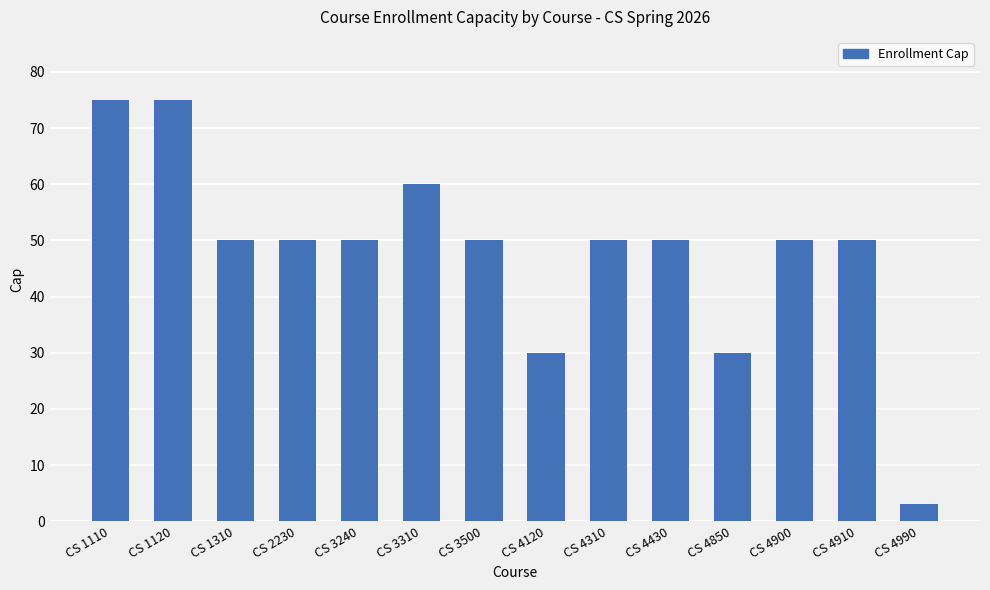

What is the value of the 5th bar from the left?

50